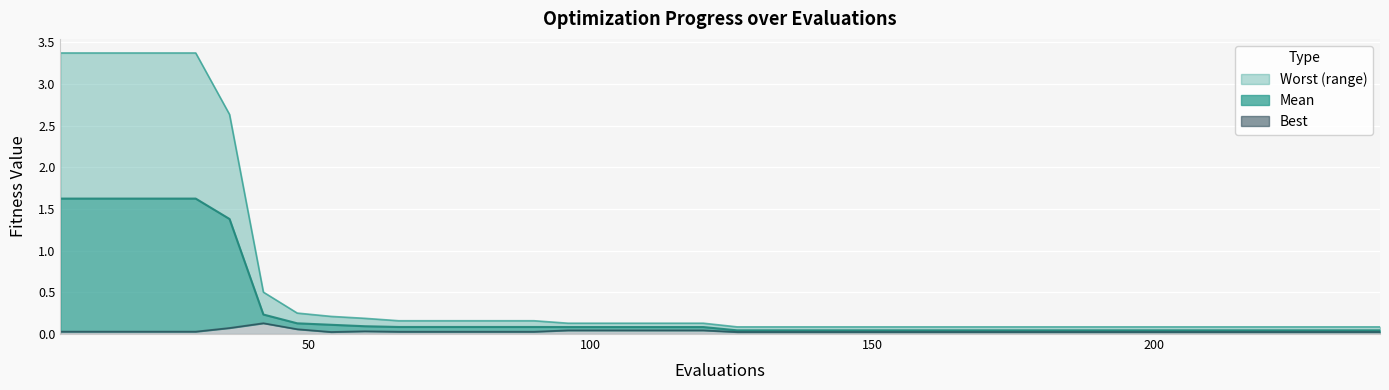

Rank the series by their average value, from lowest to highest.

best, mean, worst